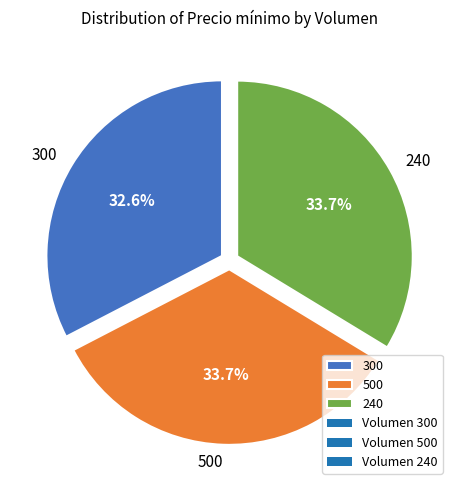

Does 240 represent more than half of the total?

No